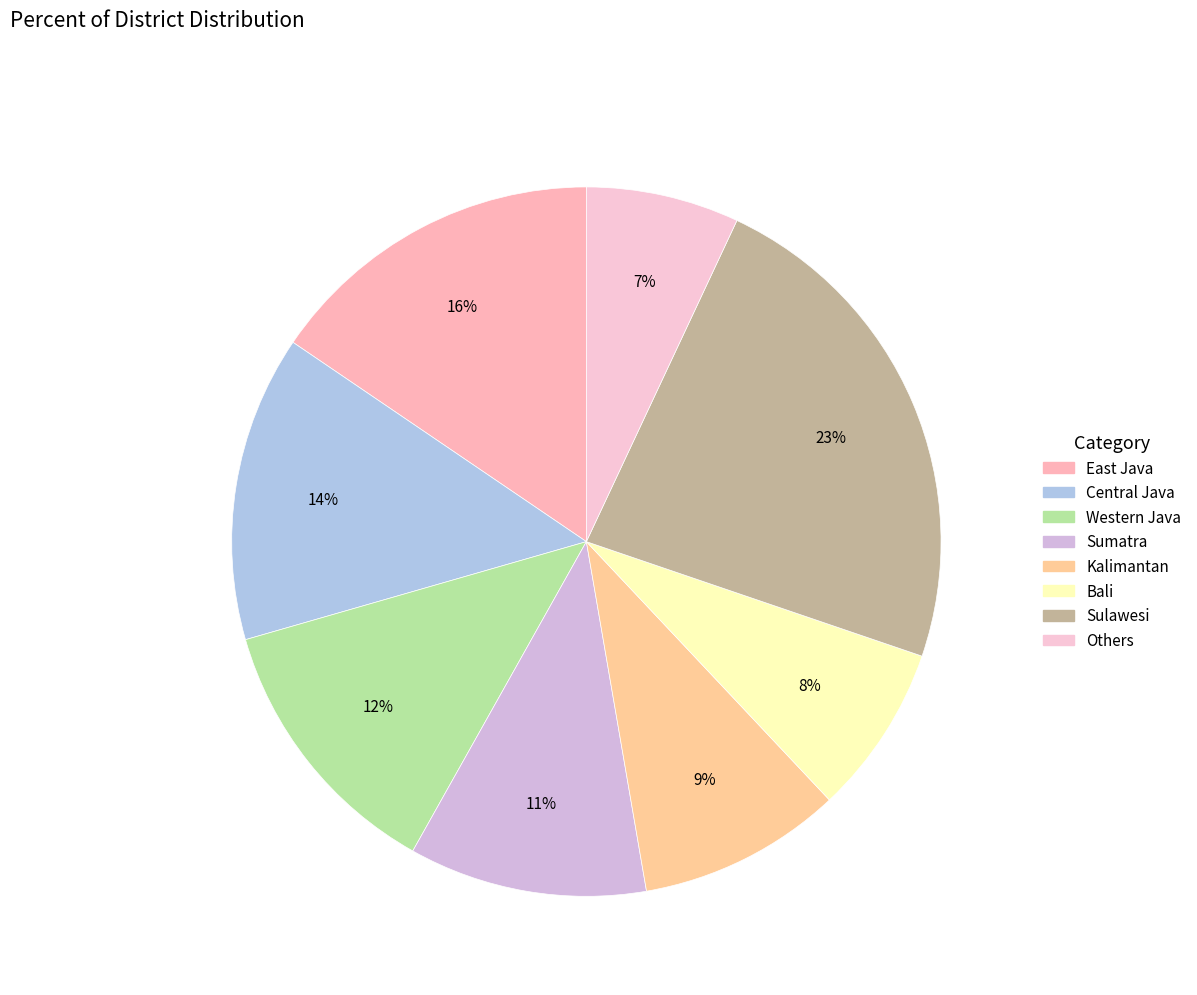

To the nearest percent, what percentage of the pie is Central Java?

14%